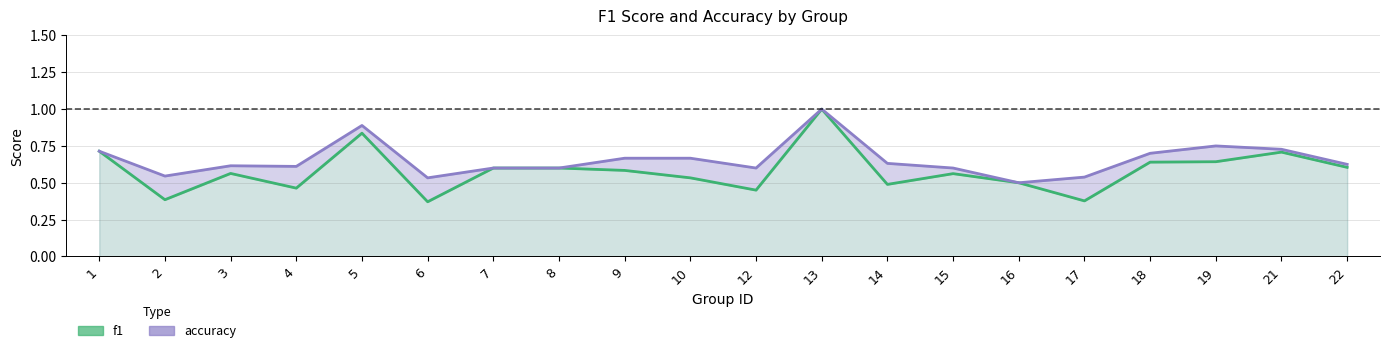

What is the difference between the maximum and second lowest values in the accuracy series?

0.5